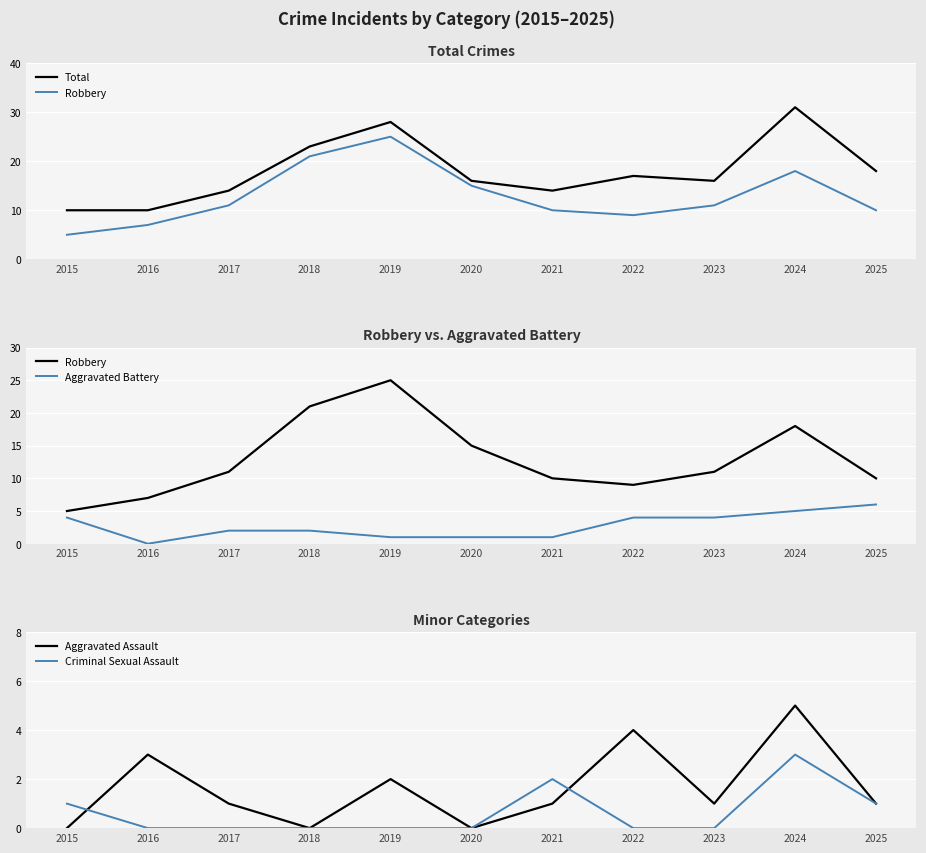

At which label does Total first exceed 16?

2018